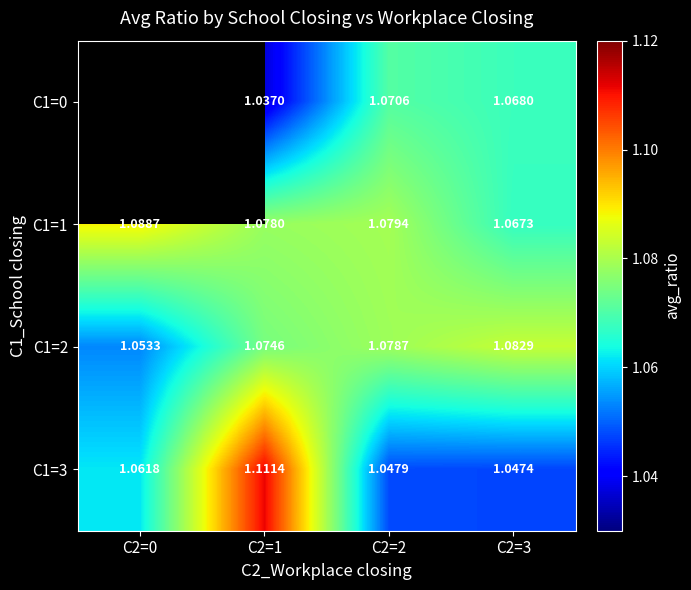

Count the C1=3 values in the range 1 to 2.

4